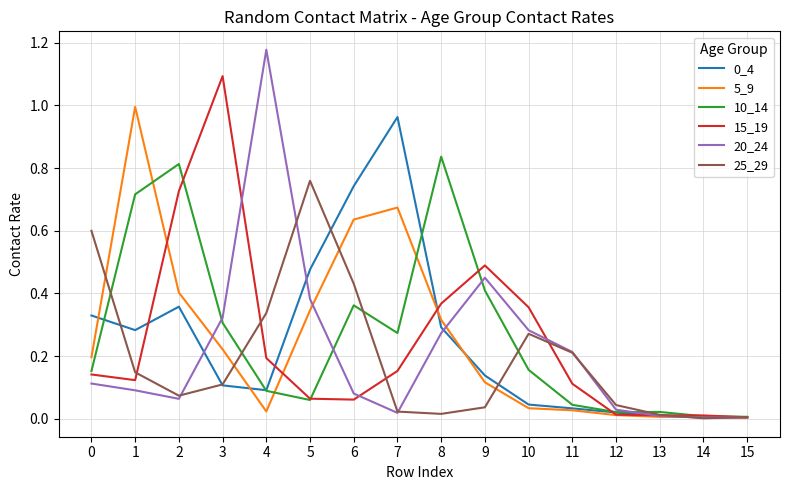

Which series has the widest spread of values?

20_24